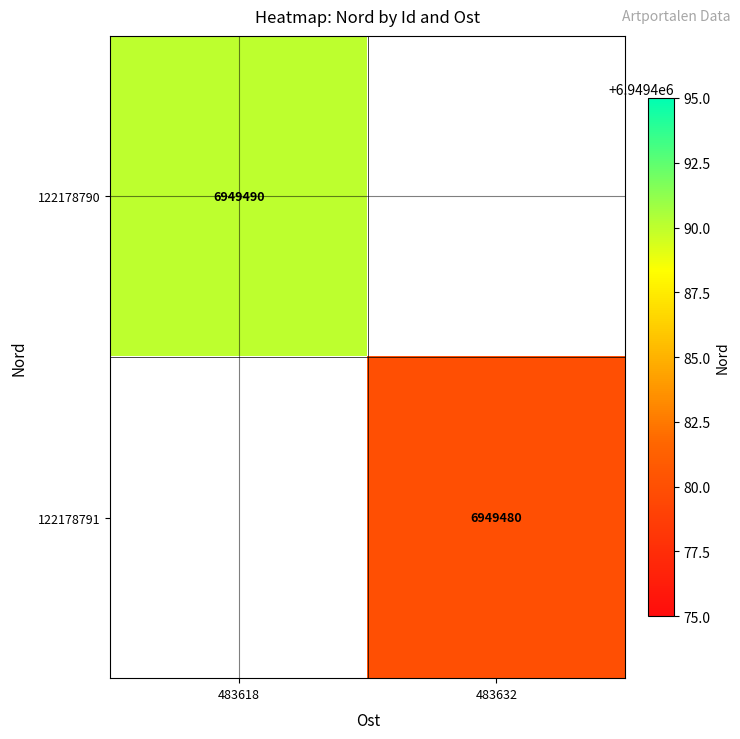

How many categories are shown in the chart?

2